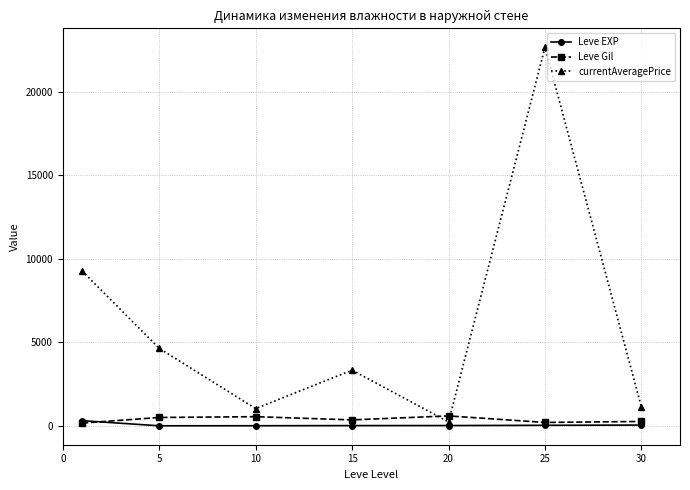

Which series has the widest spread of values?

currentAveragePrice